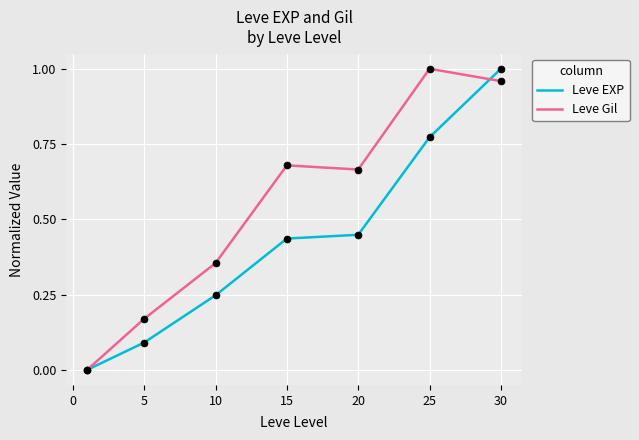

Does the chart have visible grid lines?

Yes